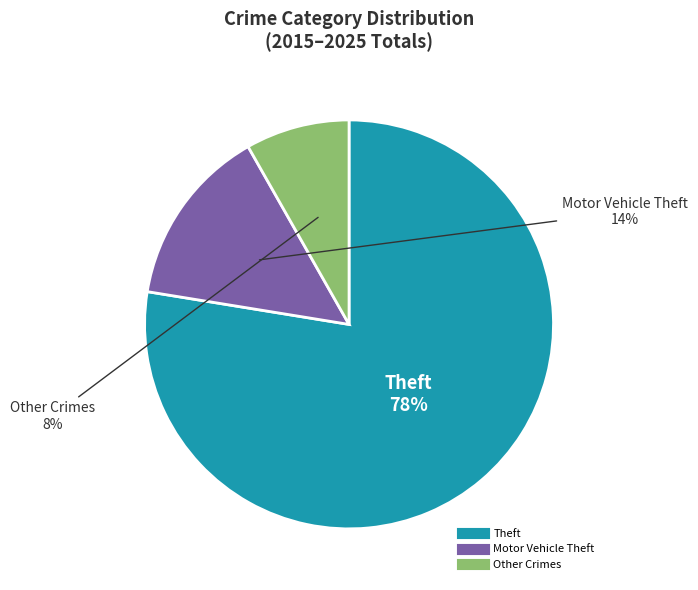

To the nearest percent, what is the average slice percentage?

33%